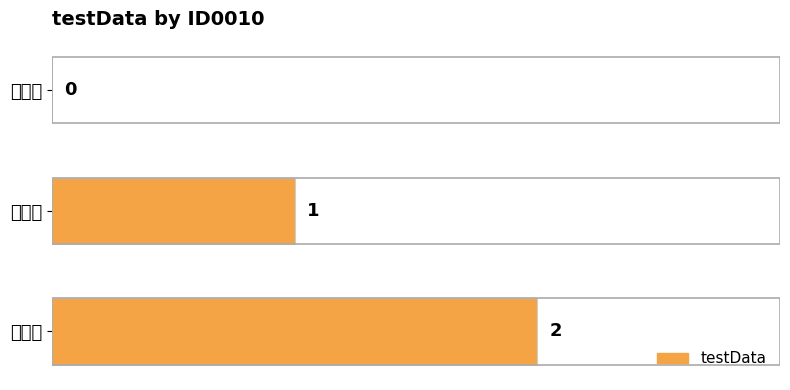

Are the bars grouped side by side (vs. stacked)?

No